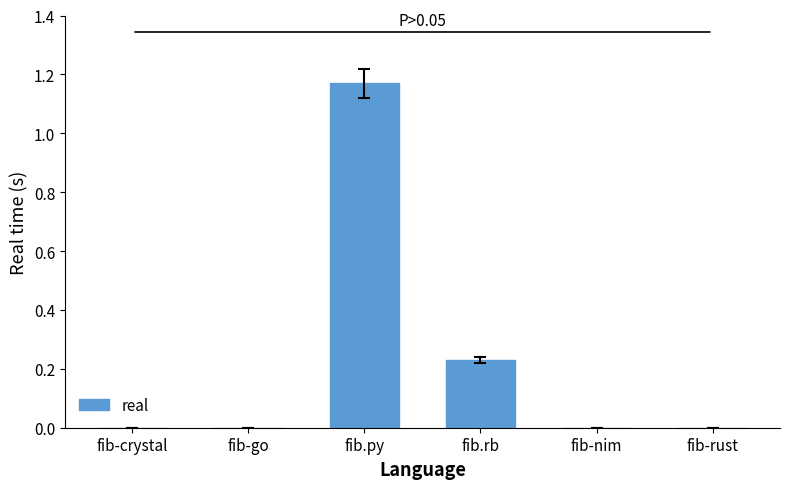

What is the sum of all values?

1.4